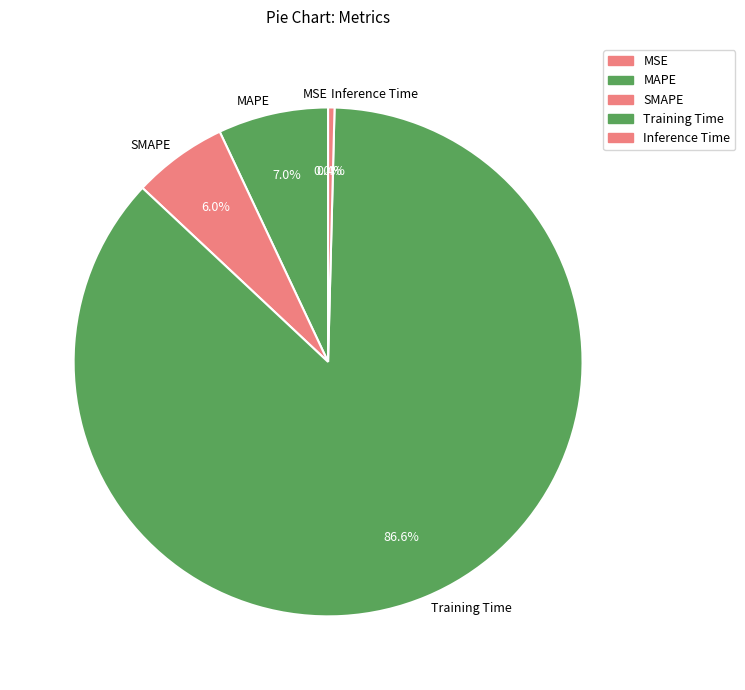

What portion of the pie excludes Training Time?

13.4%